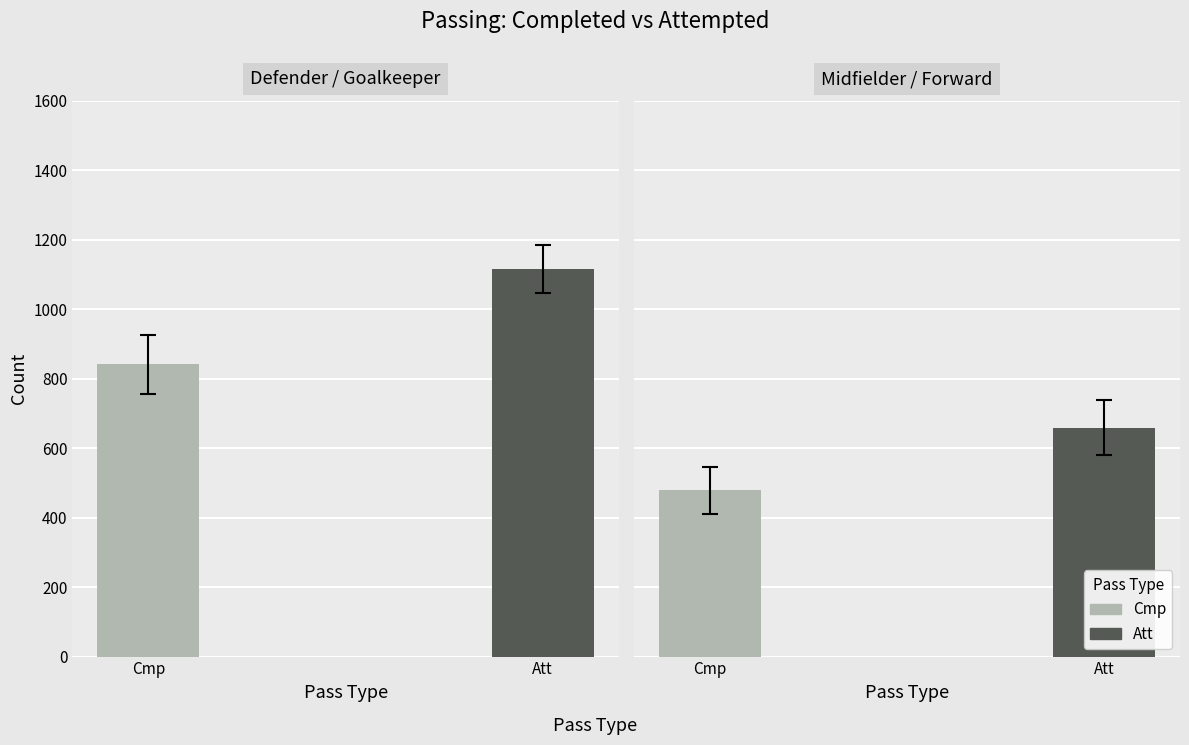

What are all the series names shown in the legend?

Cmp, Att